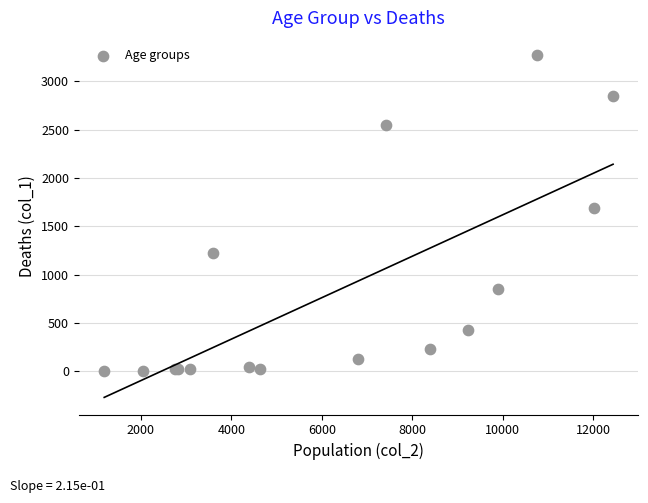

What Y value in the scatter plot is closest to 1638?

1690